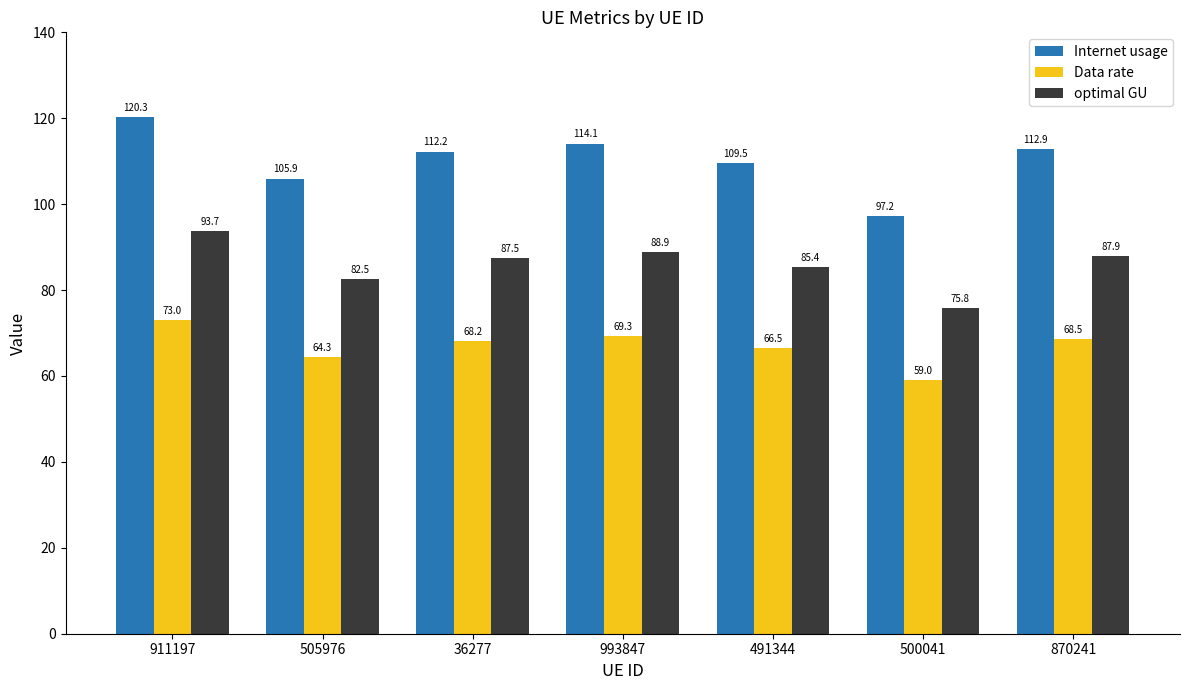

At how many categories does at least one series exceed 62?

7